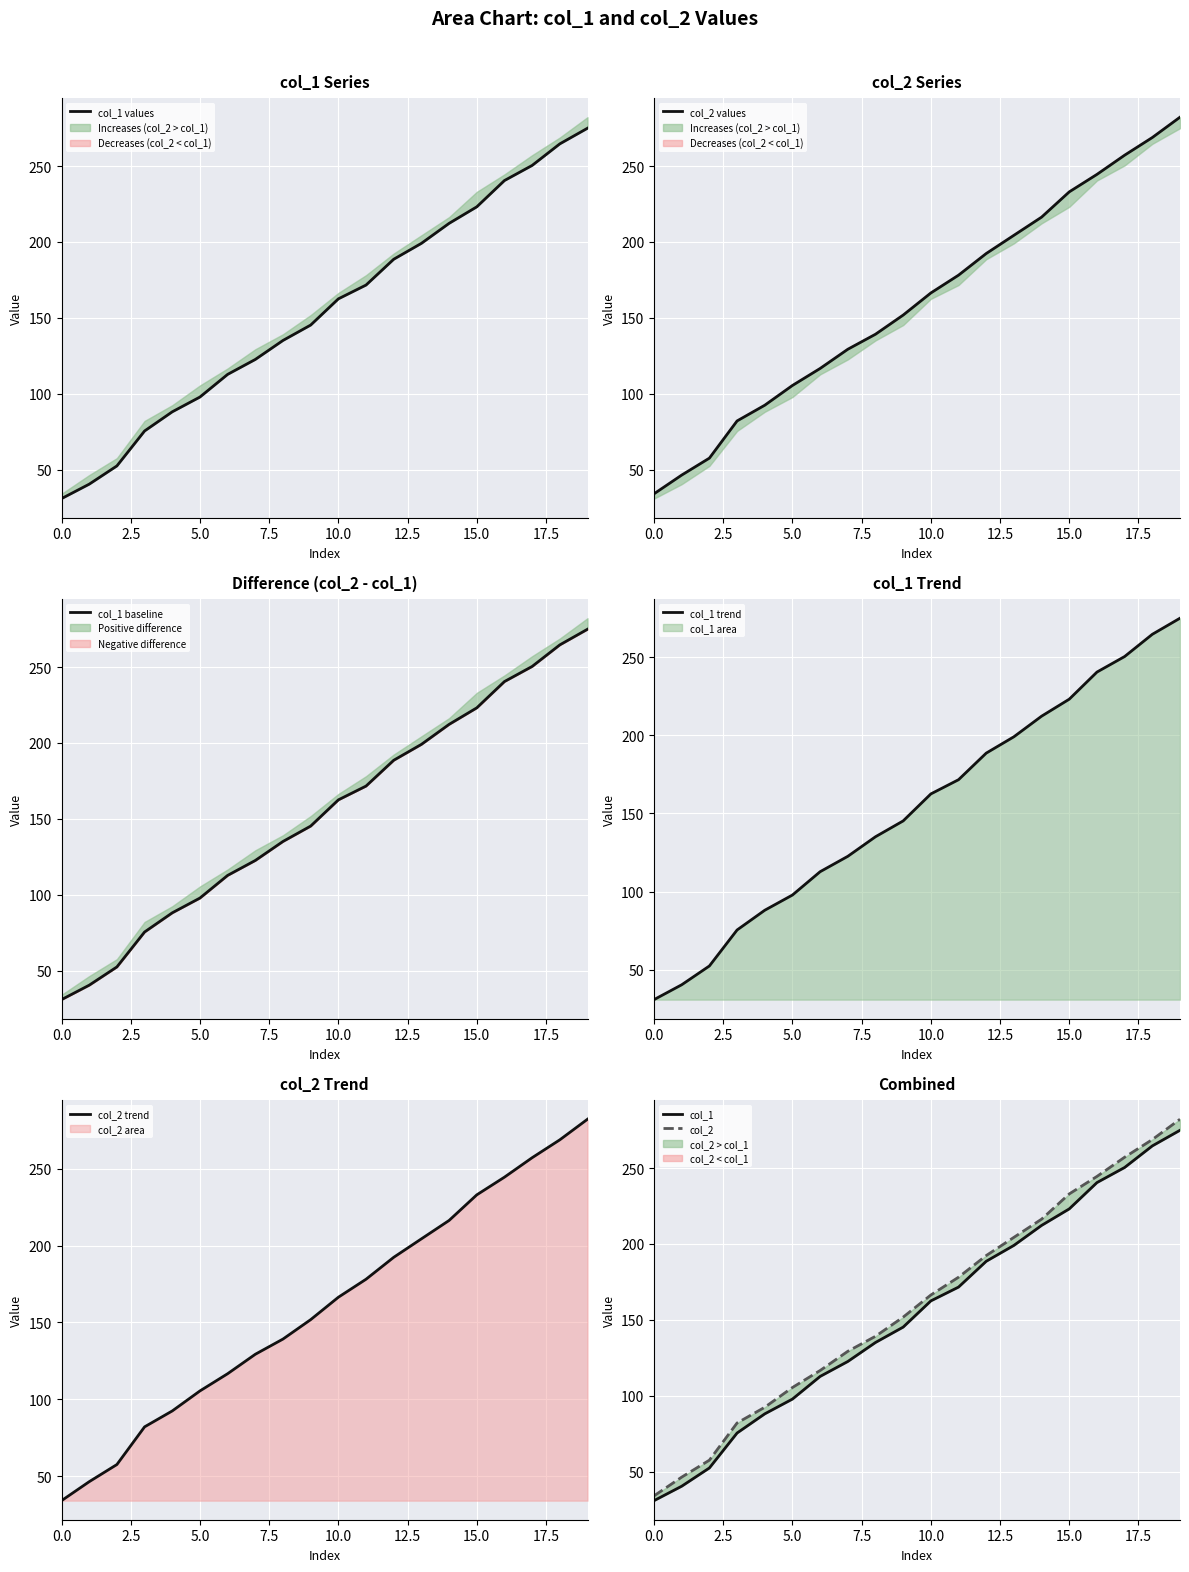

What is the highest value of the col_1 trend series?

274.9